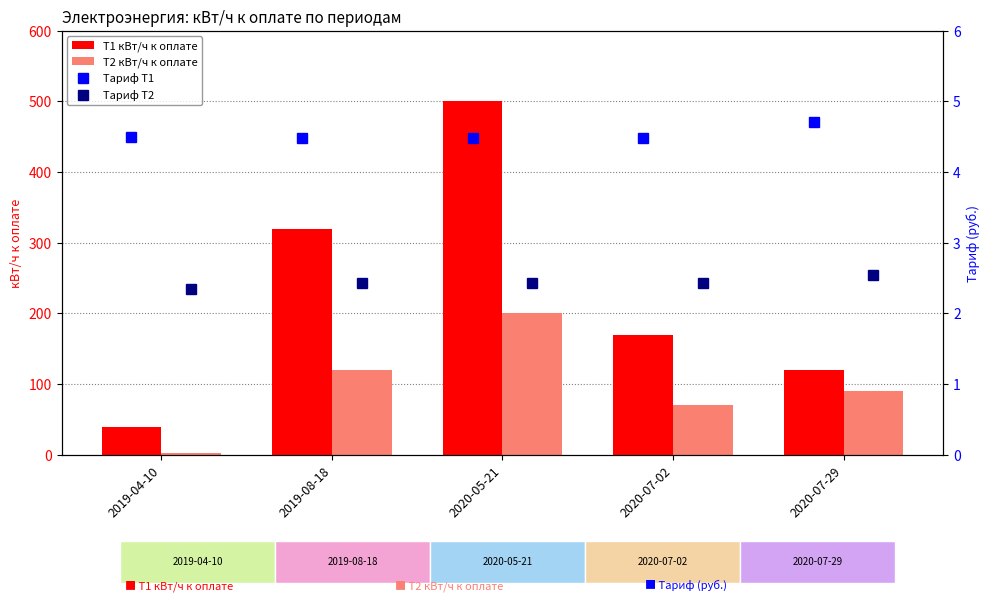

How many groups of bars are there?

5